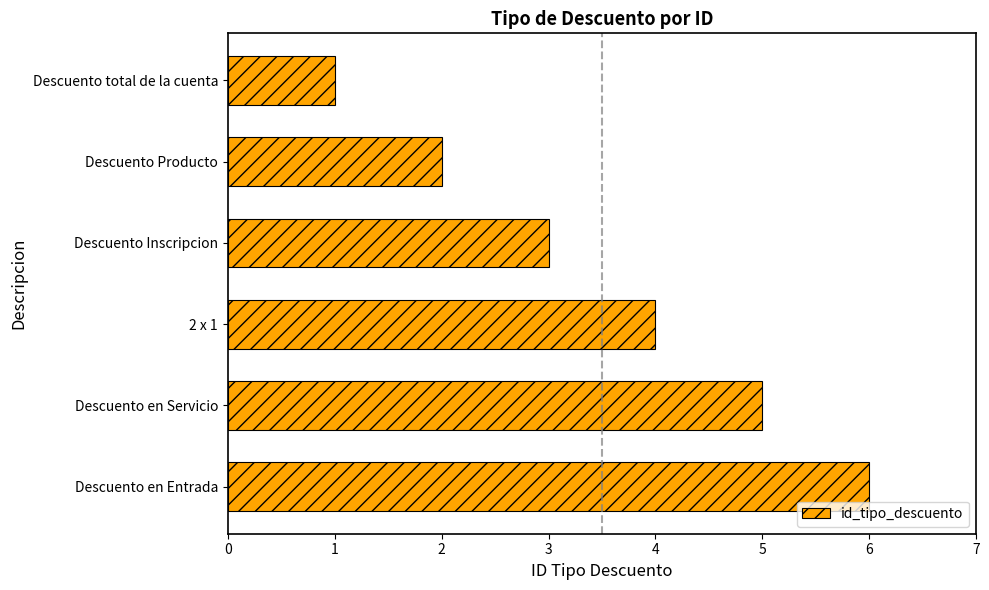

Between Descuento Inscripcion and Descuento en Servicio, which is larger?

Descuento en Servicio